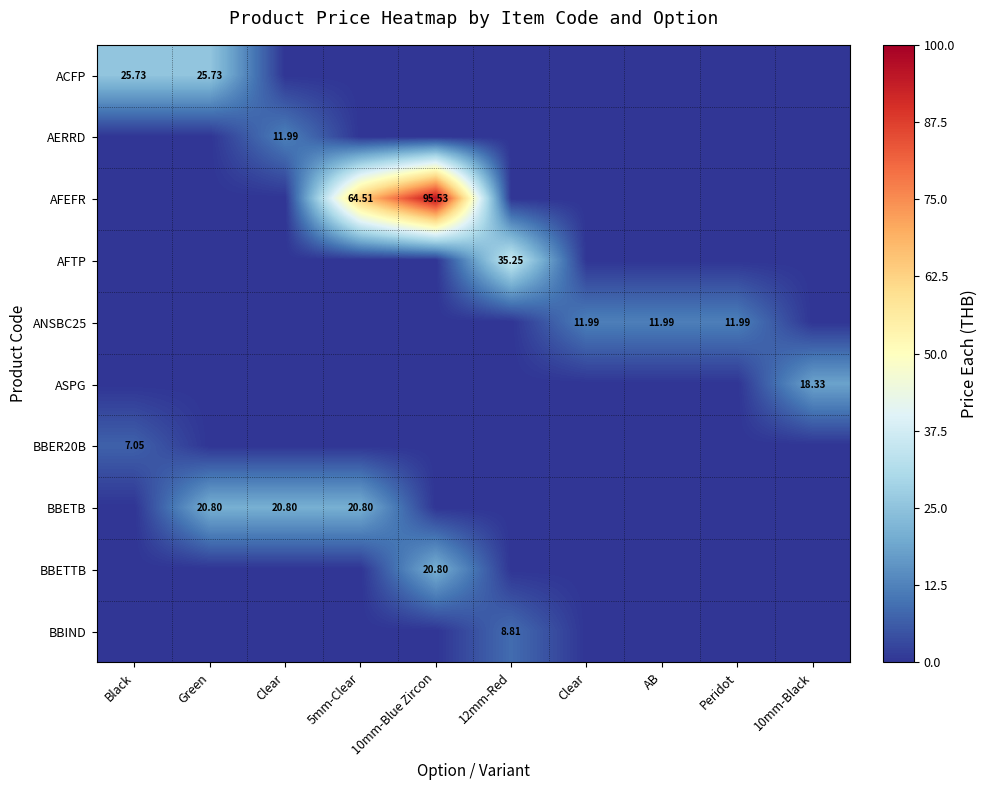

At which category is the sum across all series the highest?

10mm-Blue Zircon